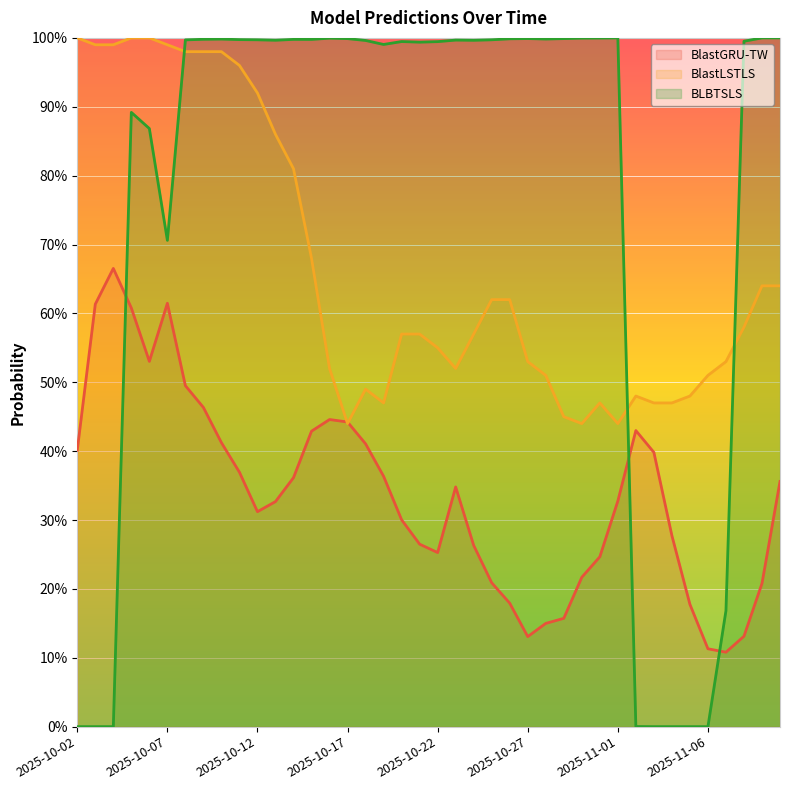

What is the difference between the highest and lowest values at 2025-10-16?

0.6